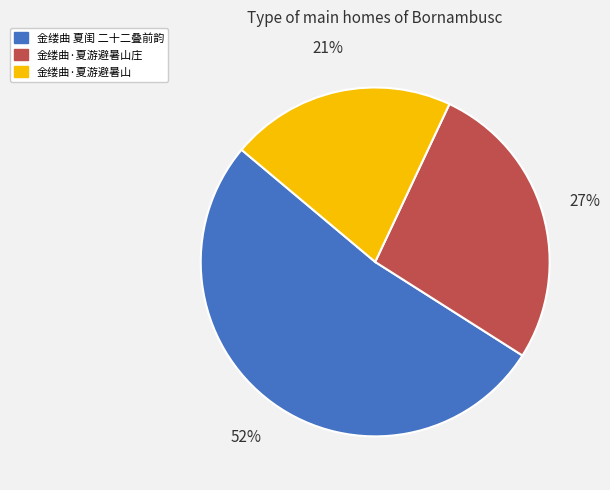

Is there a majority slice in this chart?

Yes